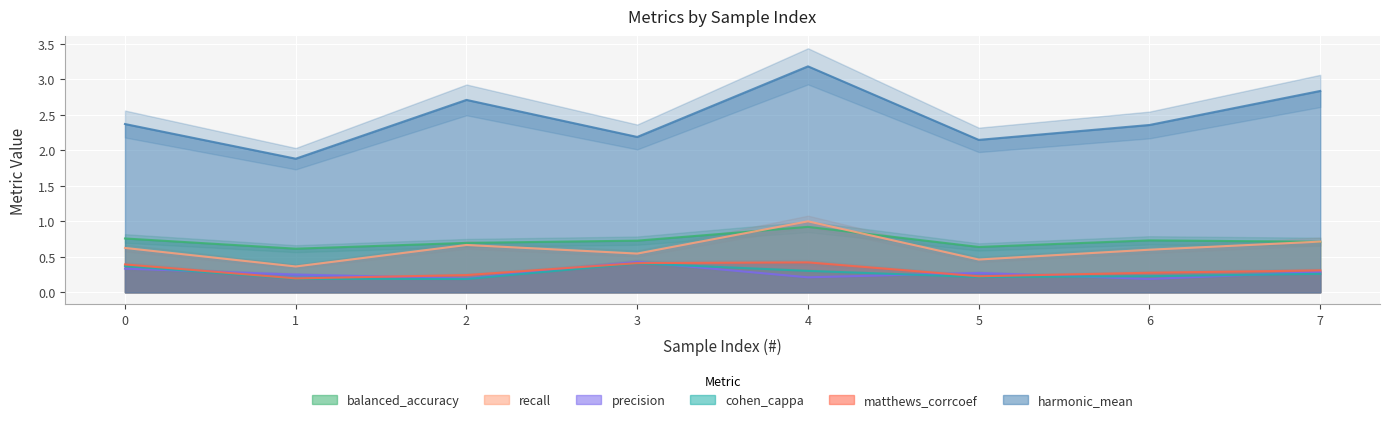

True or false: precision has more than 2 interior local peaks.

False